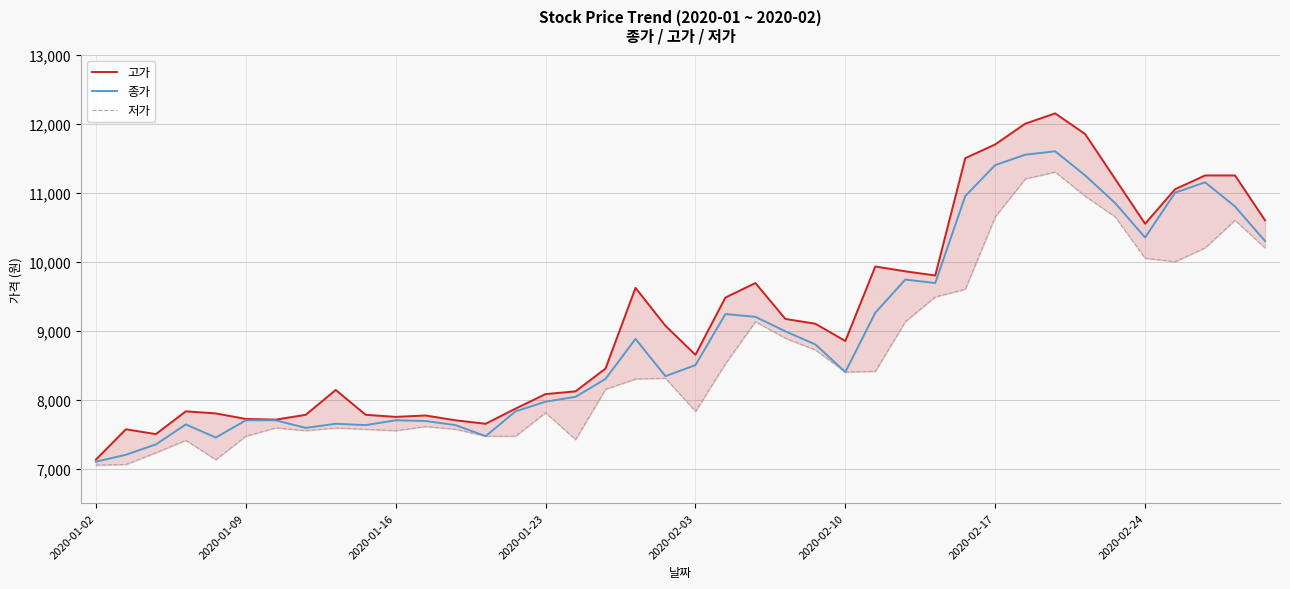

What is the difference between the second highest and second lowest values in the 저가 series?

4140